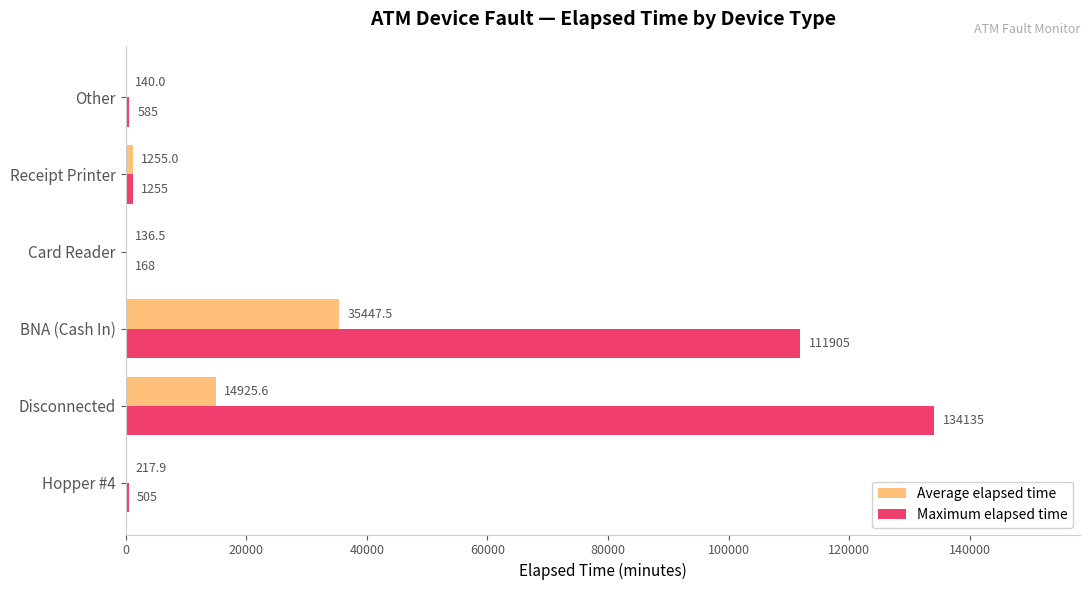

At which category is the sum across all series the highest?

Disconnected